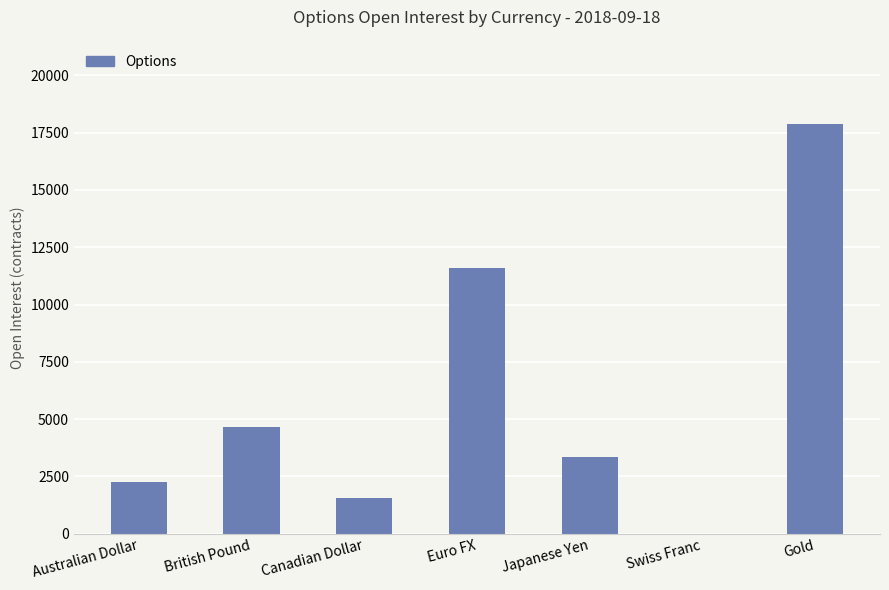

How many distinct data groups are displayed?

1